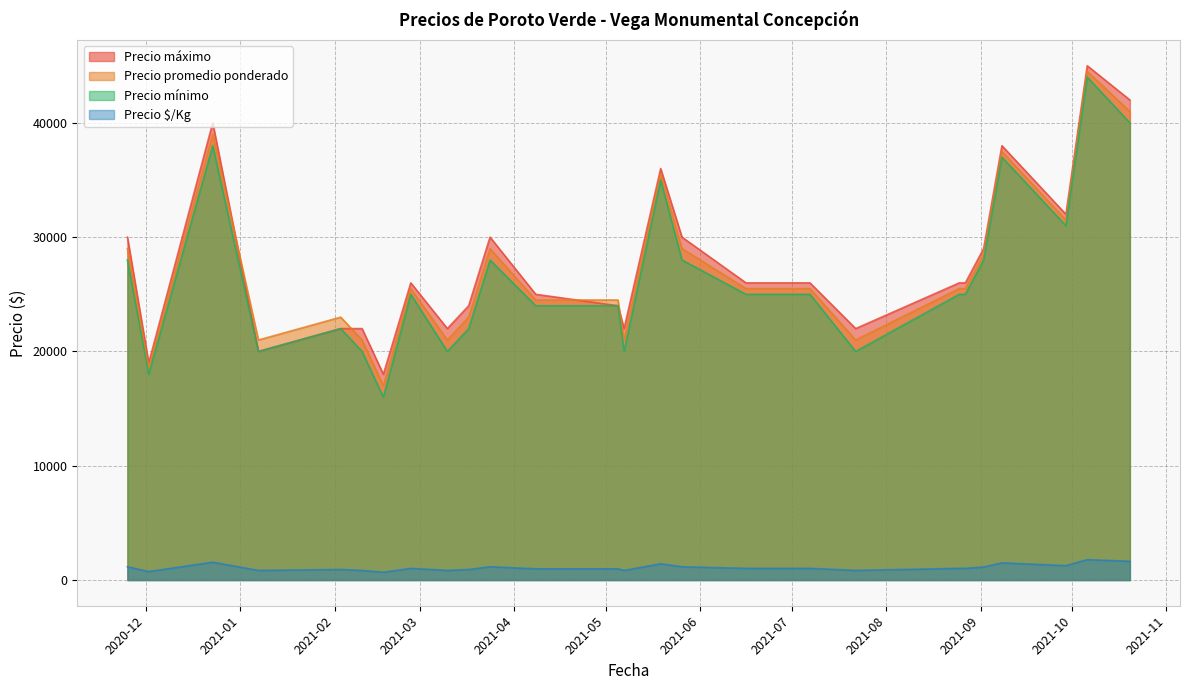

True or false: Precio máximo and Precio $/Kg cross at least once.

False